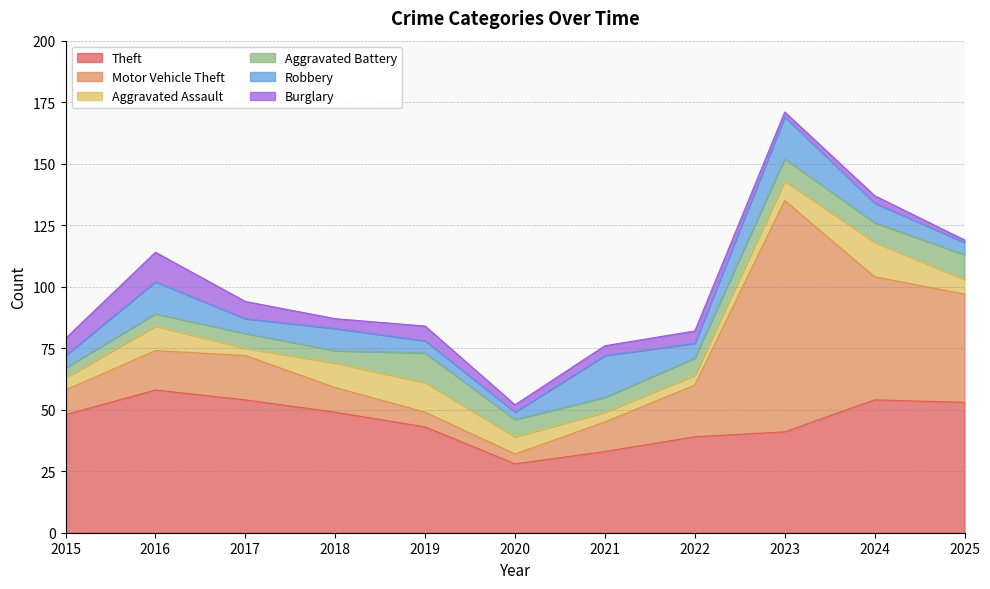

Which category has the lowest value in the Theft series?

2020